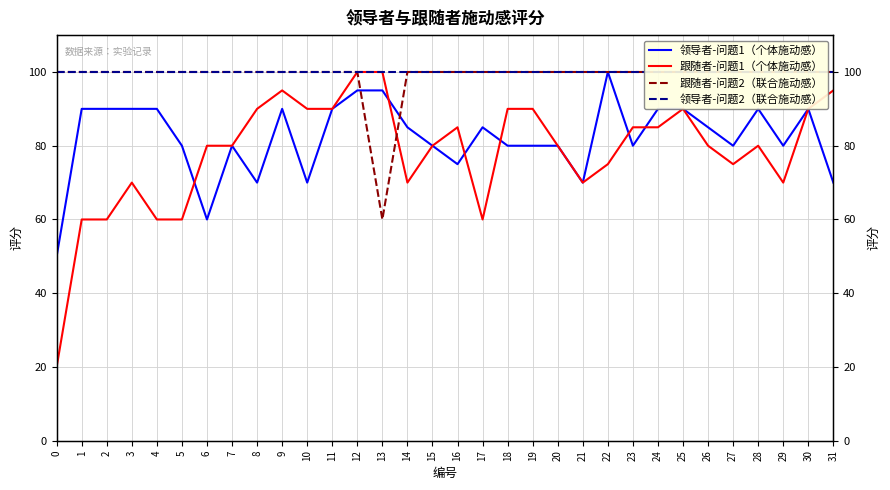

Is the value of 领导者-问题2（联合施动感） at 30 greater than the value of 跟随者-问题2（联合施动感） at 24?

No